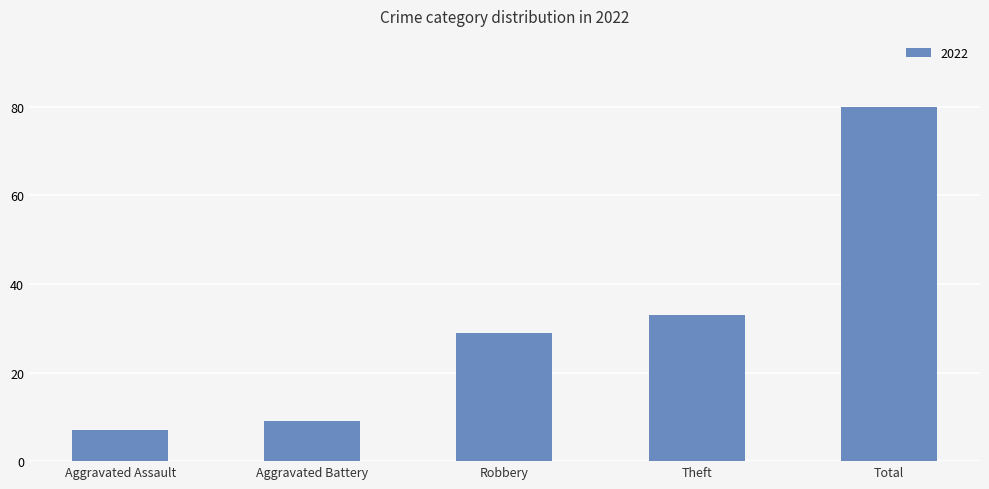

Reading left to right, list all the values displayed in this chart.

Aggravated Assault=7	Aggravated Battery=9	Robbery=29	Theft=33	Total=80